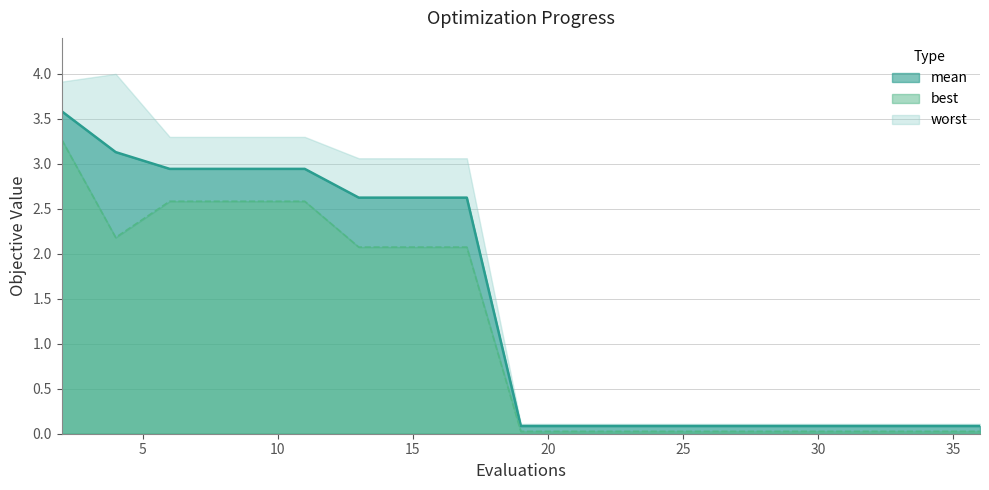

True or false: best and mean intersect in this chart.

False